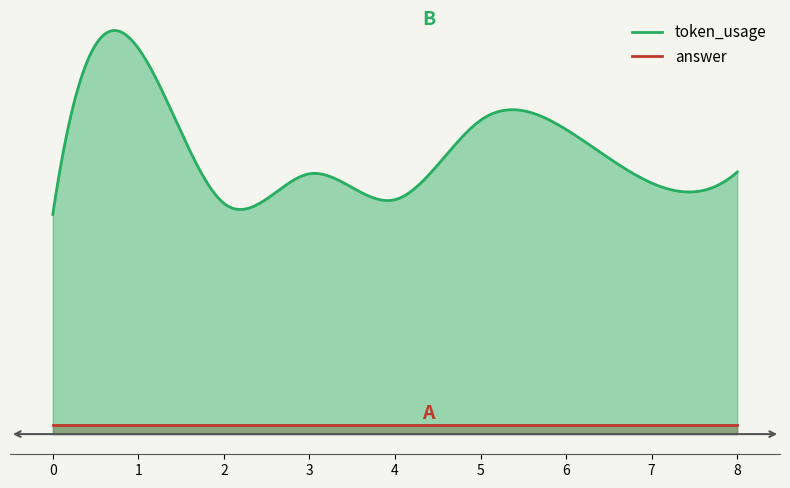

What is the value of the token_usage point at the 6th from the left?

170